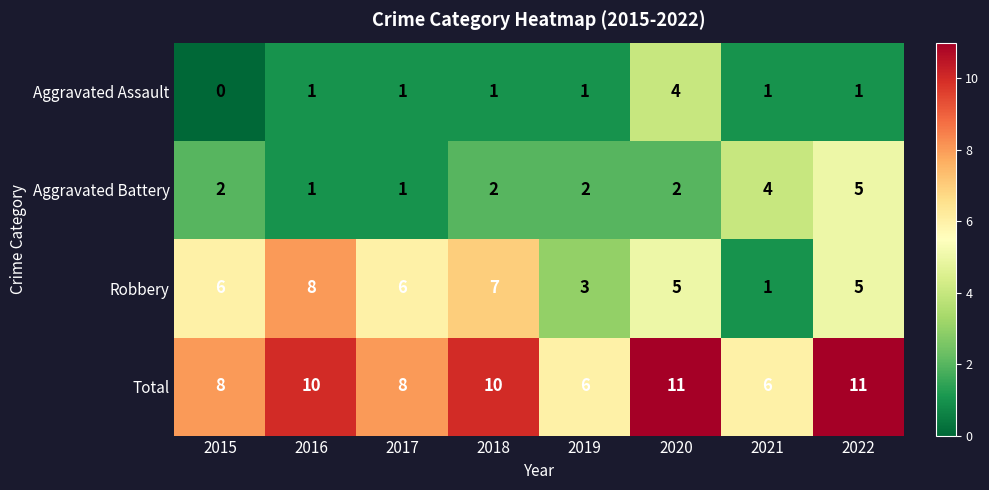

Is it true that Aggravated Assault equals 0 at 2018?

False